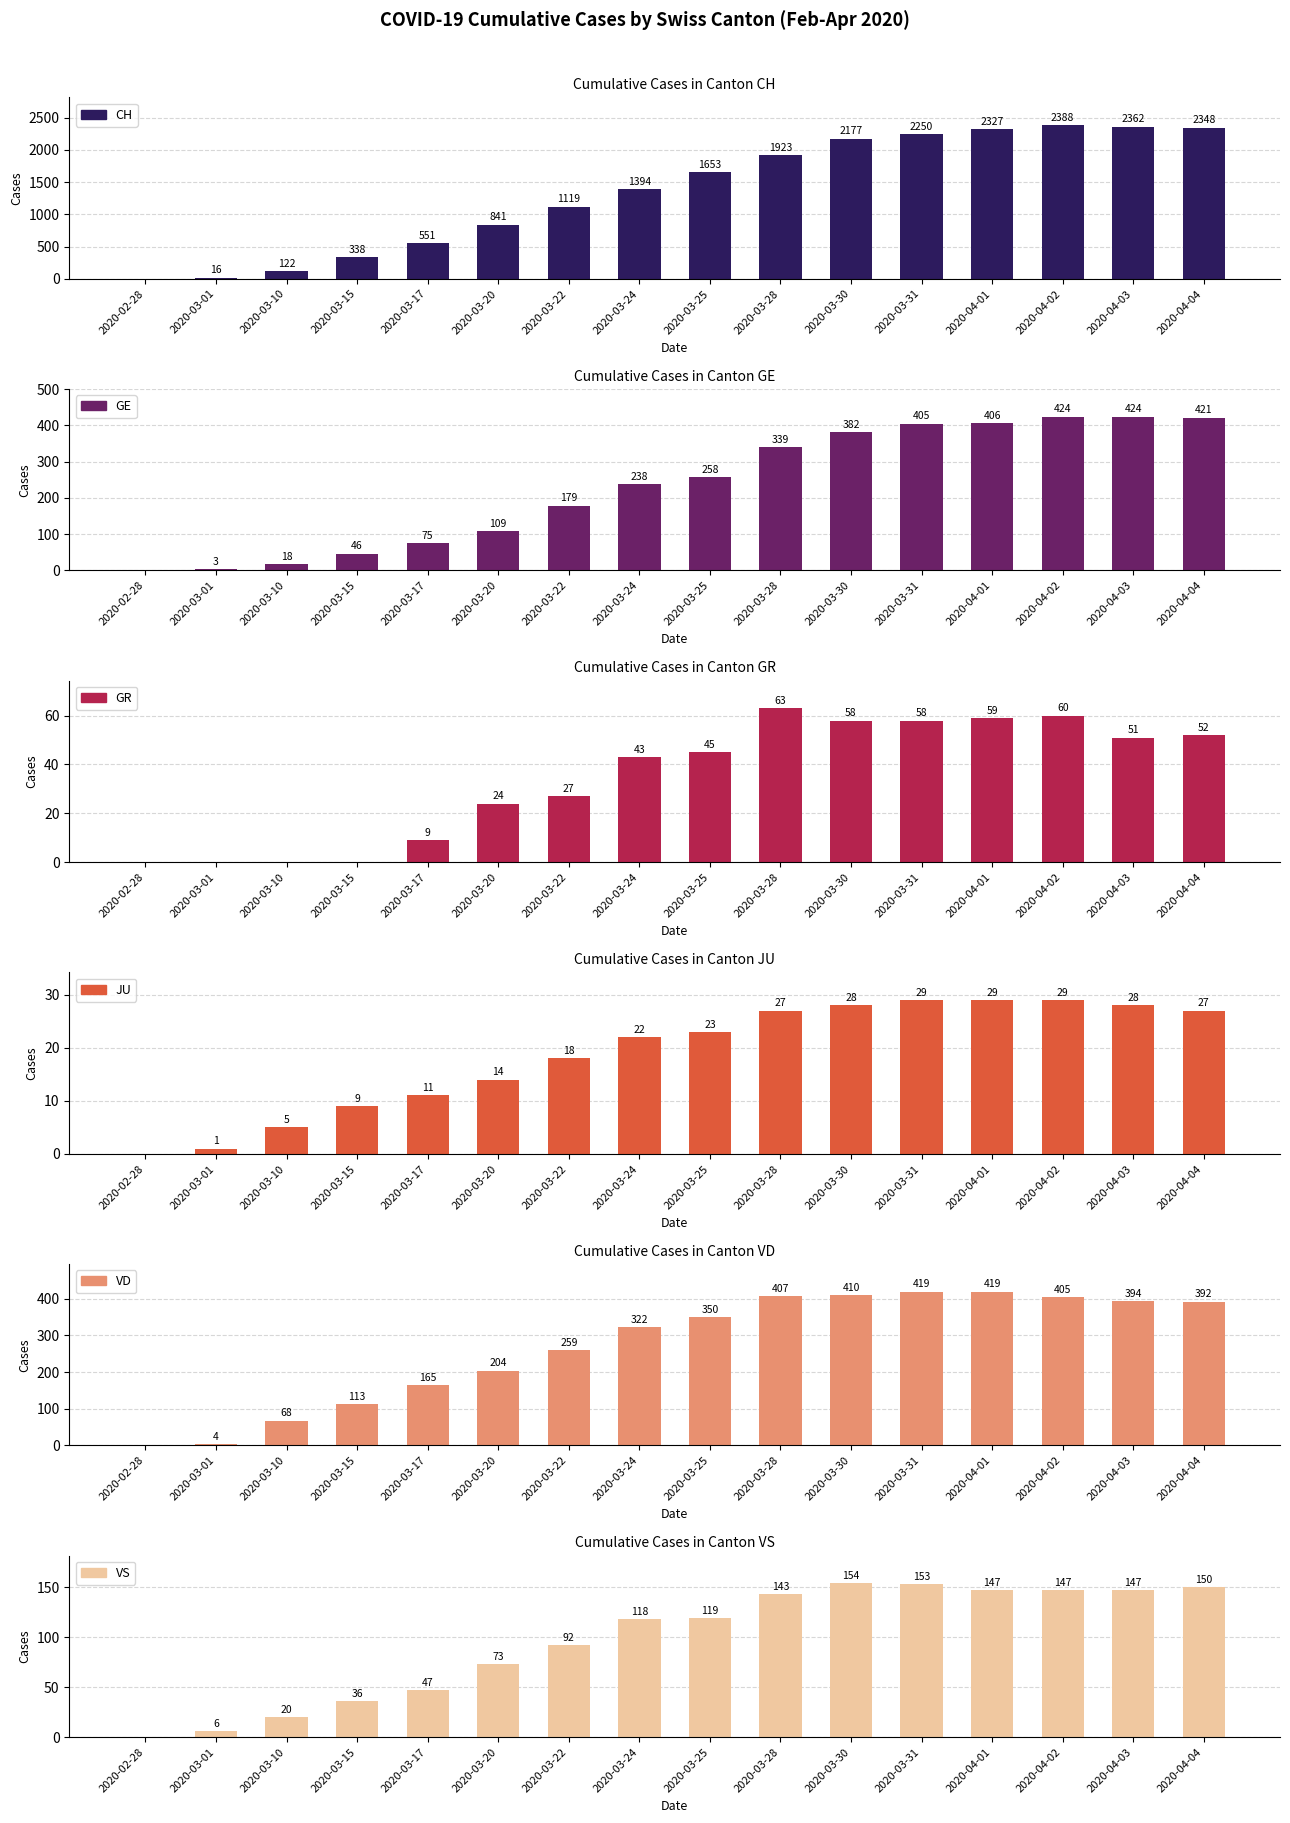

What is the difference between the GE values at 2020-03-20 and 2020-04-04?

312